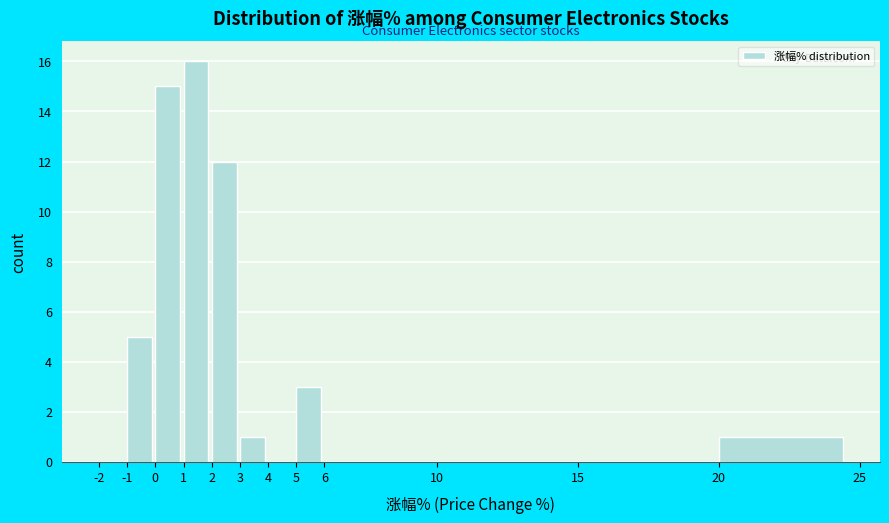

Which range on the x-axis has the tallest bar?

1 to 2